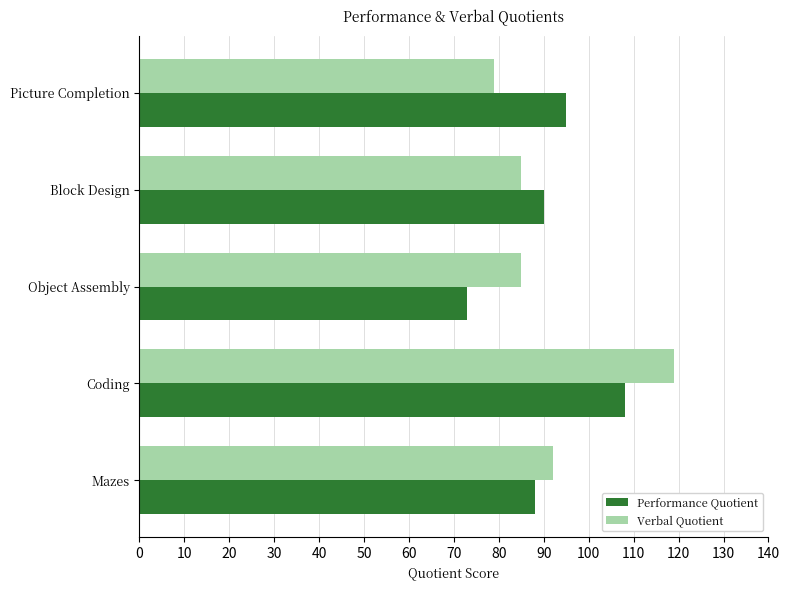

At Picture Completion, list the series in order from smallest to largest.

Verbal Quotient, Performance Quotient